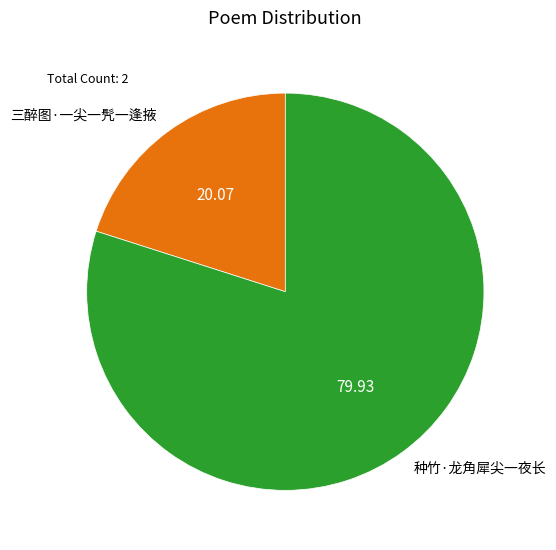

Which category has the biggest portion of the pie?

种竹·龙角犀尖一夜长